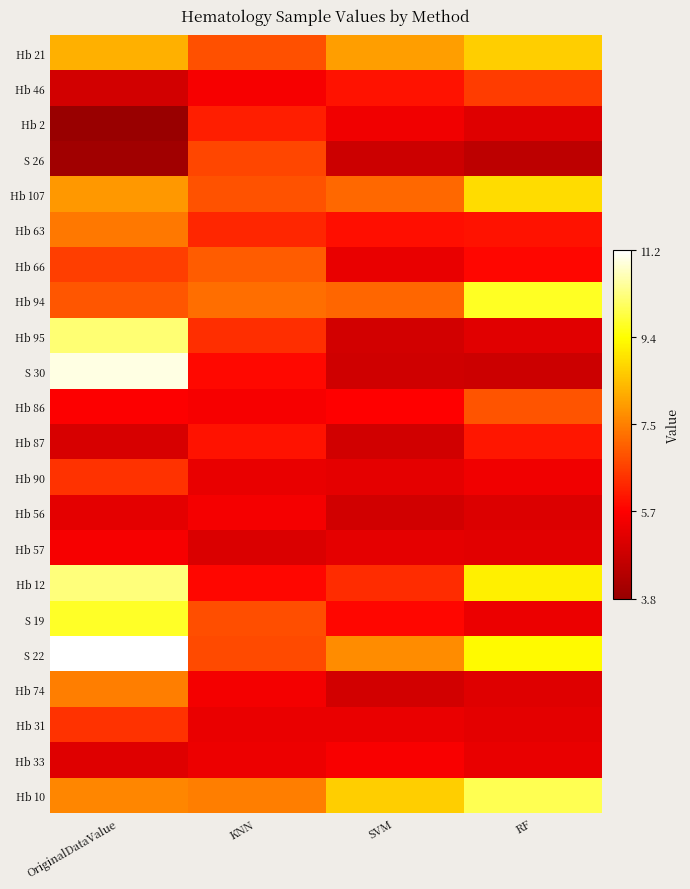

Reading right to left, what are all the values shown in this chart?

Hb 21: RF=8.6	SVM=8.0	KNN=6.8	OriginalDataValue=8.2
Hb 46: RF=6.5	SVM=5.9	KNN=5.5	OriginalDataValue=4.9
Hb 2: RF=5.1	SVM=5.4	KNN=6.1	OriginalDataValue=3.8
S 26: RF=4.5	SVM=4.8	KNN=6.7	OriginalDataValue=4.0
Hb 107: RF=8.8	SVM=7.2	KNN=6.8	OriginalDataValue=7.9
Hb 63: RF=5.9	SVM=5.9	KNN=6.2	OriginalDataValue=7.4
Hb 66: RF=5.7	SVM=5.3	KNN=7.0	OriginalDataValue=6.6
Hb 94: RF=9.6	SVM=7.1	KNN=7.3	OriginalDataValue=6.9
Hb 95: RF=5.1	SVM=4.9	KNN=6.3	OriginalDataValue=10.2
S 30: RF=4.7	SVM=4.8	KNN=5.8	OriginalDataValue=11.0
Hb 86: RF=6.9	SVM=5.7	KNN=5.5	OriginalDataValue=5.6
Hb 87: RF=6.0	SVM=4.8	KNN=5.9	OriginalDataValue=5.0
Hb 90: RF=5.4	SVM=5.2	KNN=5.3	OriginalDataValue=6.4
Hb 56: RF=5.0	SVM=4.8	KNN=5.5	OriginalDataValue=5.2
Hb 57: RF=5.2	SVM=5.2	KNN=5.0	OriginalDataValue=5.5
Hb 12: RF=9.1	SVM=6.3	KNN=5.7	OriginalDataValue=10.2
S 19: RF=5.3	SVM=5.8	KNN=6.8	OriginalDataValue=9.6
S 22: RF=9.3	SVM=7.7	KNN=6.7	OriginalDataValue=11.2
Hb 74: RF=5.1	SVM=4.8	KNN=5.5	OriginalDataValue=7.5
Hb 31: RF=5.2	SVM=5.3	KNN=5.3	OriginalDataValue=6.4
Hb 33: RF=5.3	SVM=5.5	KNN=5.3	OriginalDataValue=5.1
Hb 10: RF=10.0	SVM=8.7	KNN=7.5	OriginalDataValue=7.6